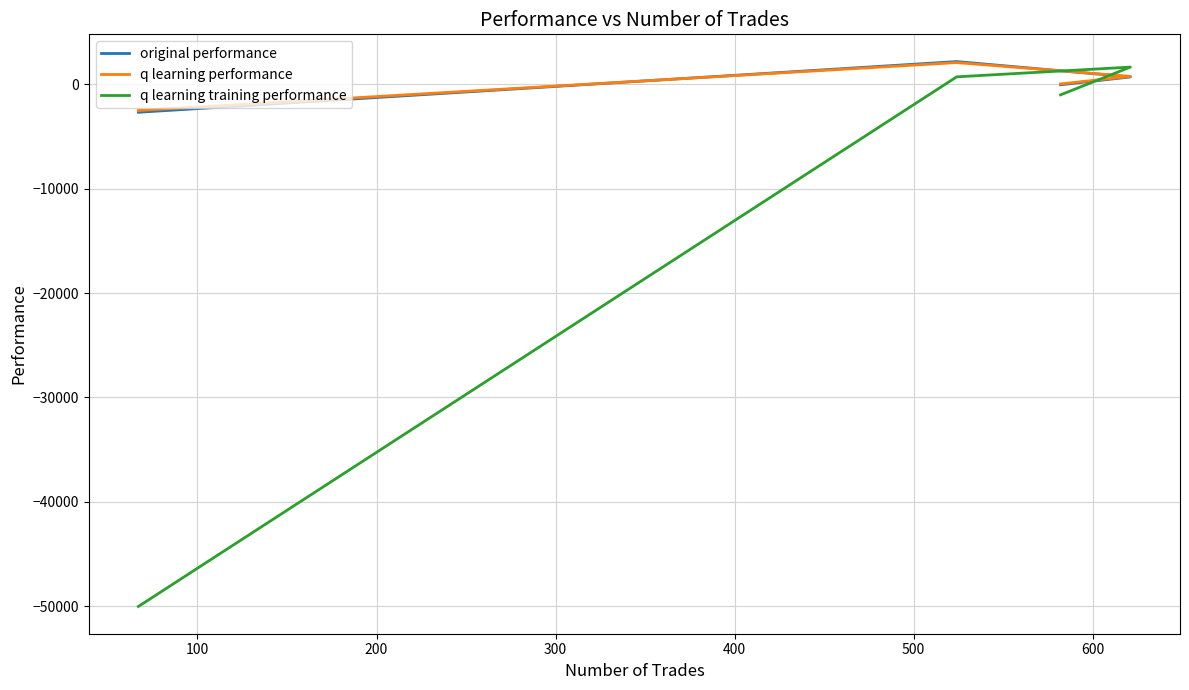

The value of original performance at 300 is -4744.0. True or false?

False